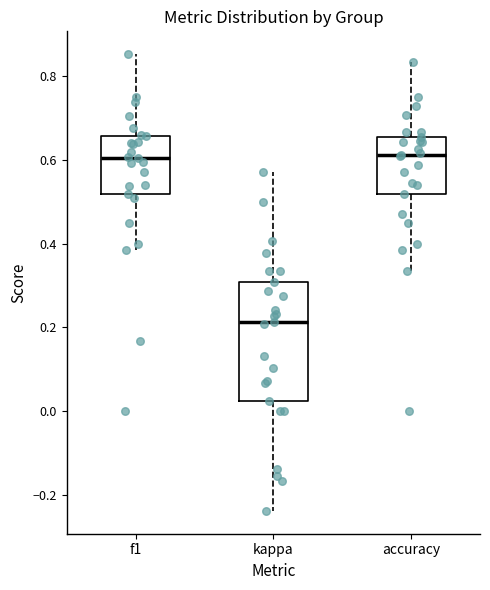

Reading left to right, read every box against the y-axis: the position of its median line, the range the box covers, and the ends of its whiskers. The values are not printed on the chart, so give them approximately, as read against the axis.

f1: median 0.60, box 0.52 to 0.66, whiskers 0.38 to 0.86
kappa: median 0.22, box 0.02 to 0.30, whiskers -0.24 to 0.58
accuracy: median 0.62, box 0.52 to 0.66, whiskers 0.34 to 0.84